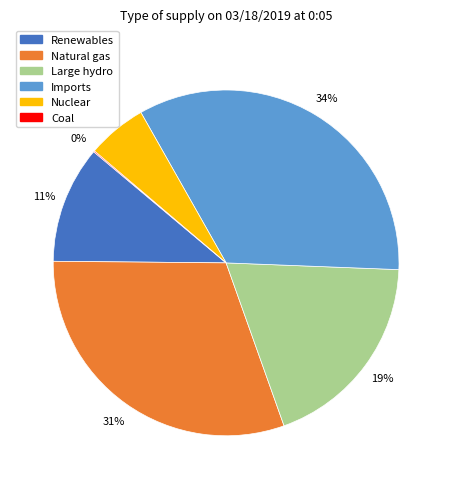

To the nearest percent, what is the average slice percentage?

17%